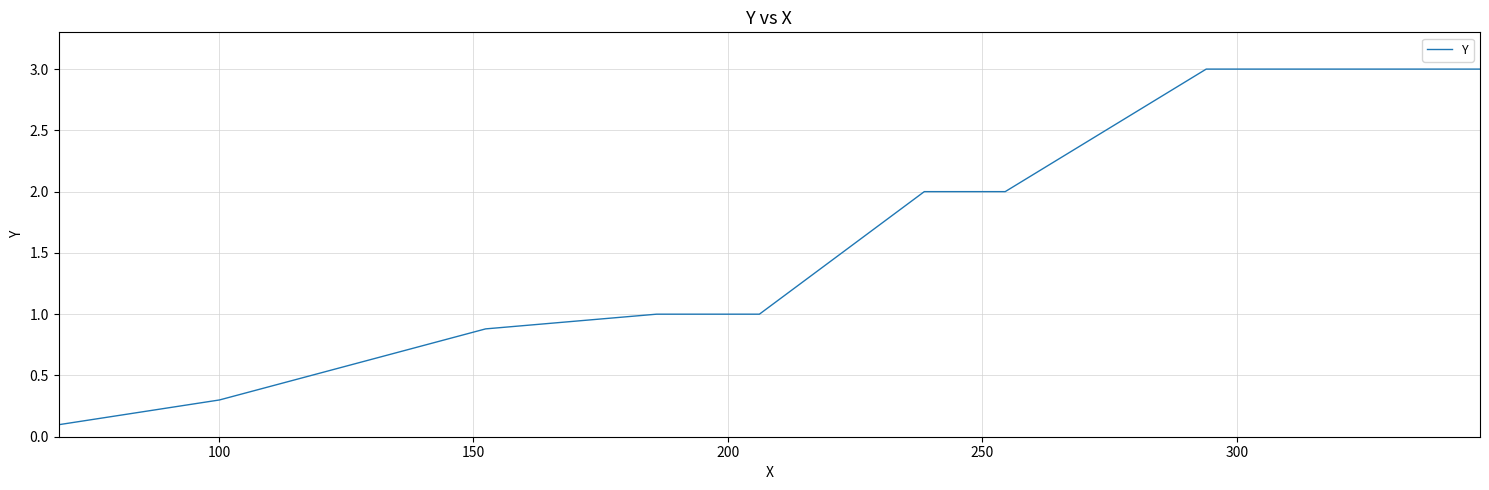

What is the maximum value shown in the chart?

3.0